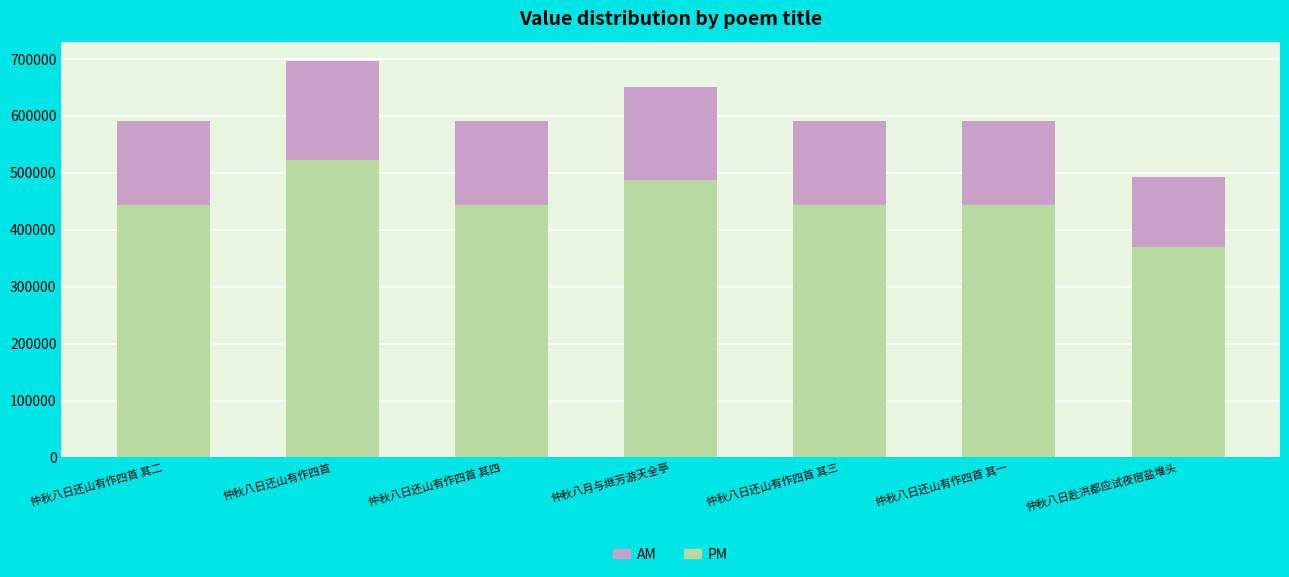

At which category is the sum across all series the highest?

仲秋八日还山有作四首